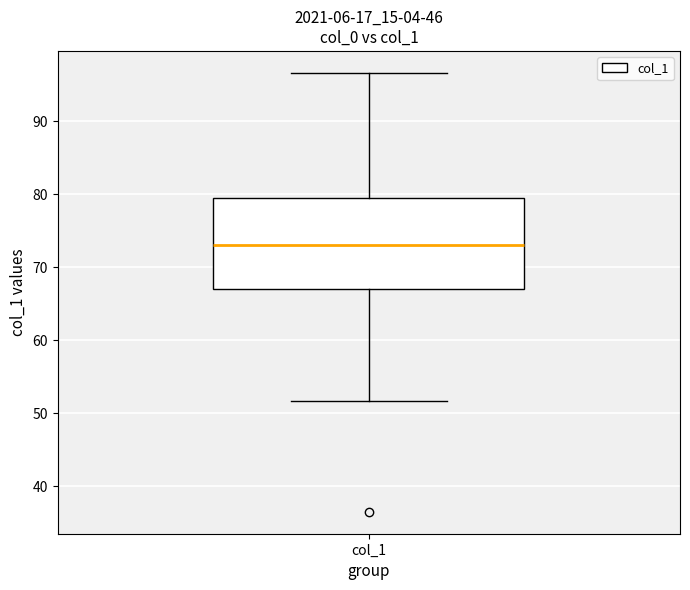

Where is the lower edge of the box for col_1 on the y-axis? The values are not printed on the chart, so give them approximately, as read against the axis.

67